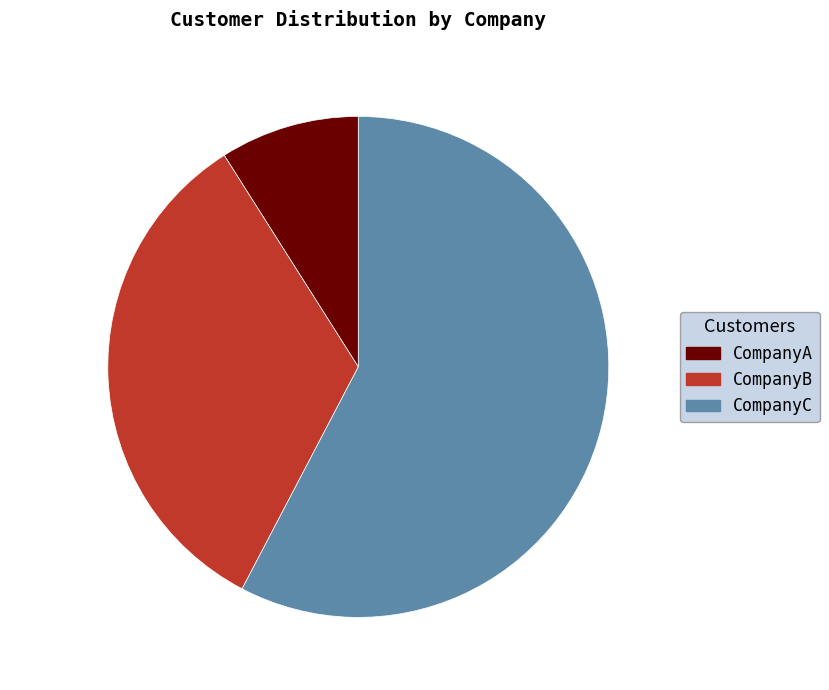

True or false: CompanyA accounts for 9% of the total.

True